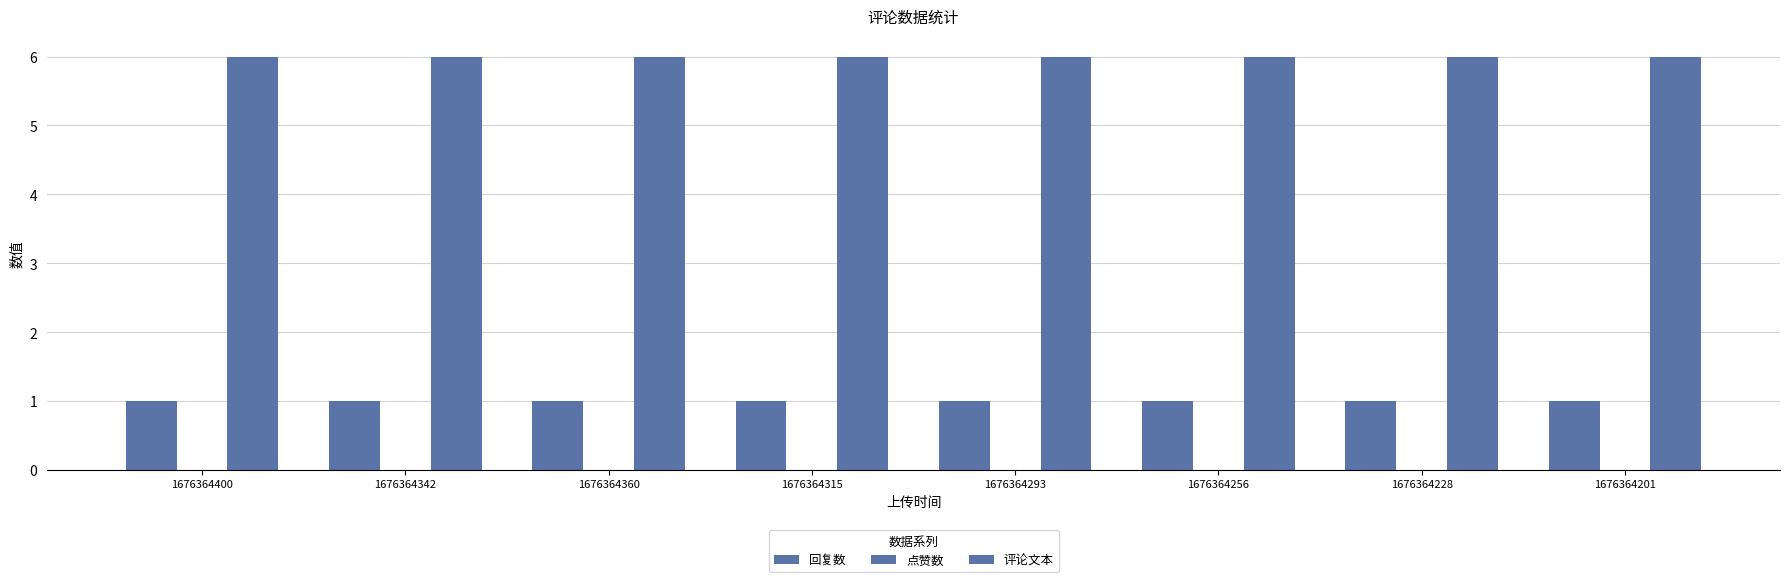

How many categories are shown in the chart?

8